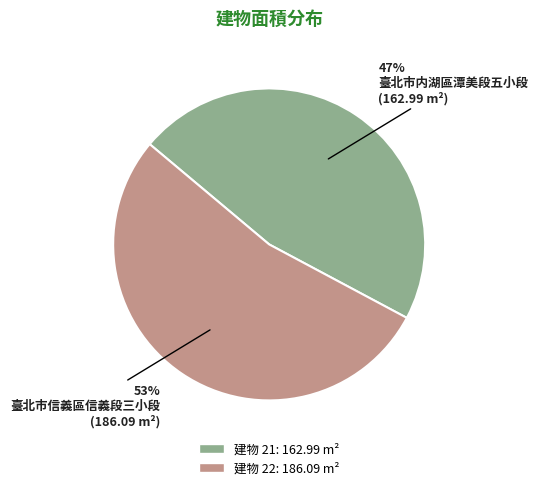

Is there a majority slice in this chart?

Yes